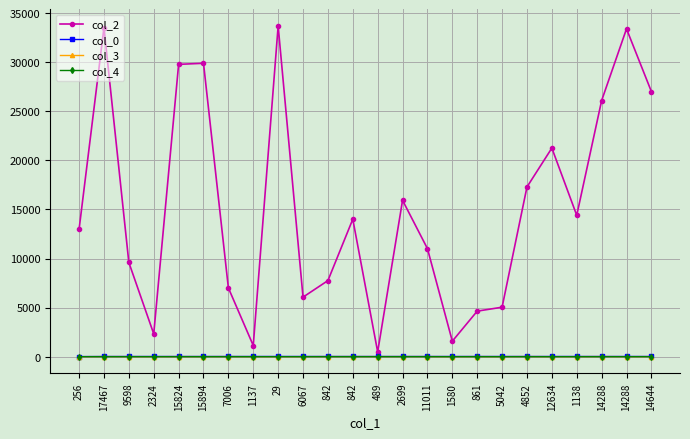

Which category has the lowest value across all series?

256